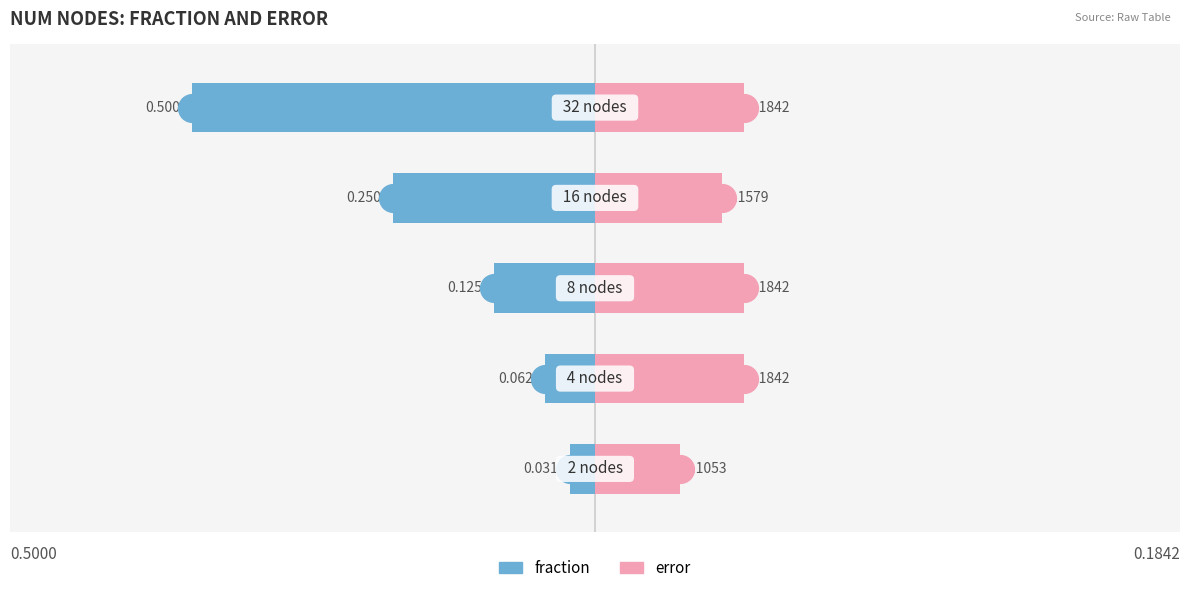

What is the total value across all series at 2?

0.1